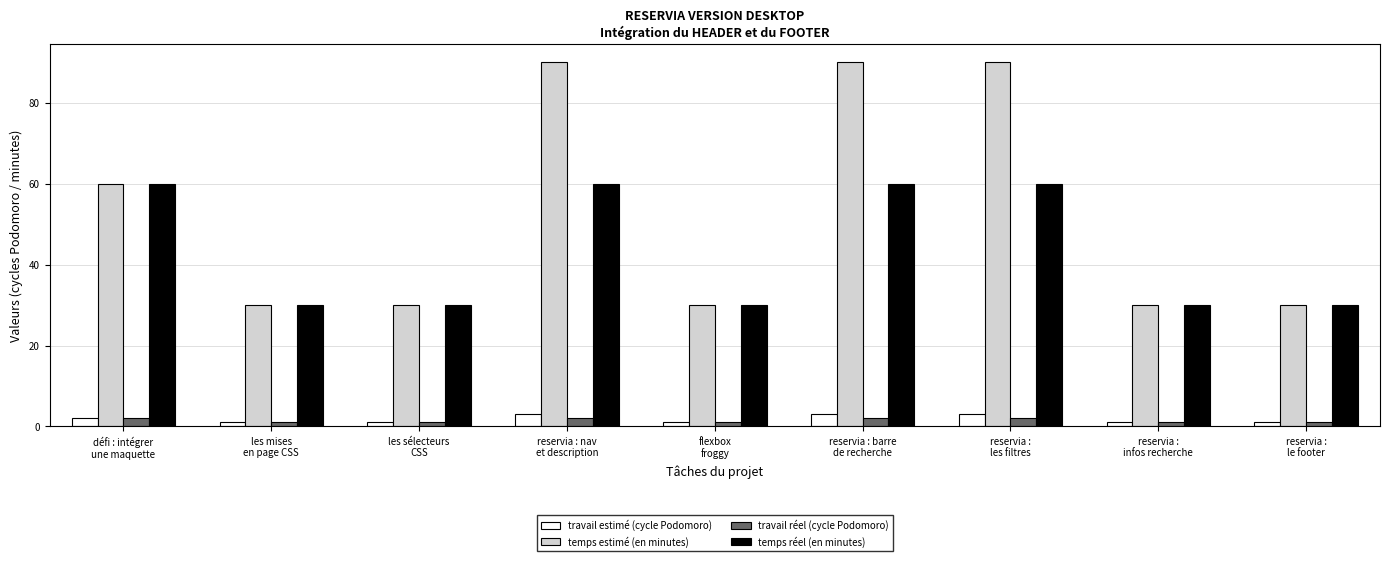

Reading right to left, list all the values displayed in this chart.

travail estimé (cycle Podomoro): 1	1	3	3	1	3	1	1	2
temps estimé (en minutes): 30	30	90	90	30	90	30	30	60
travail réel (cycle Podomoro): 1	1	2	2	1	2	1	1	2
temps réel (en minutes): 30	30	60	60	30	60	30	30	60